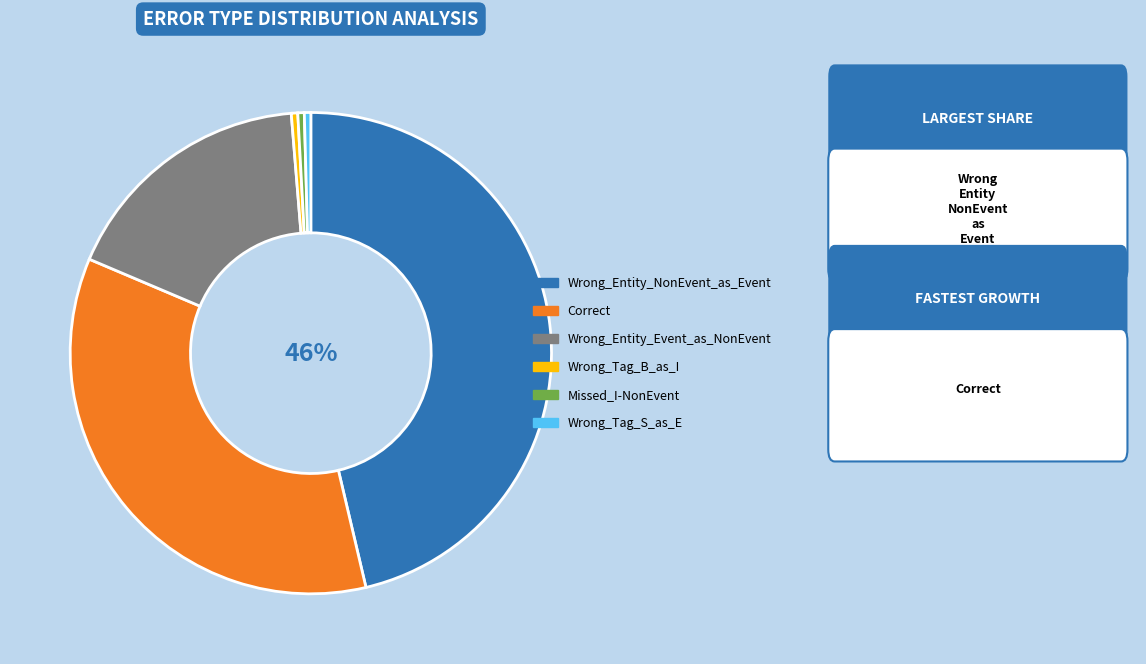

Does Correct represent more than half of the total?

No